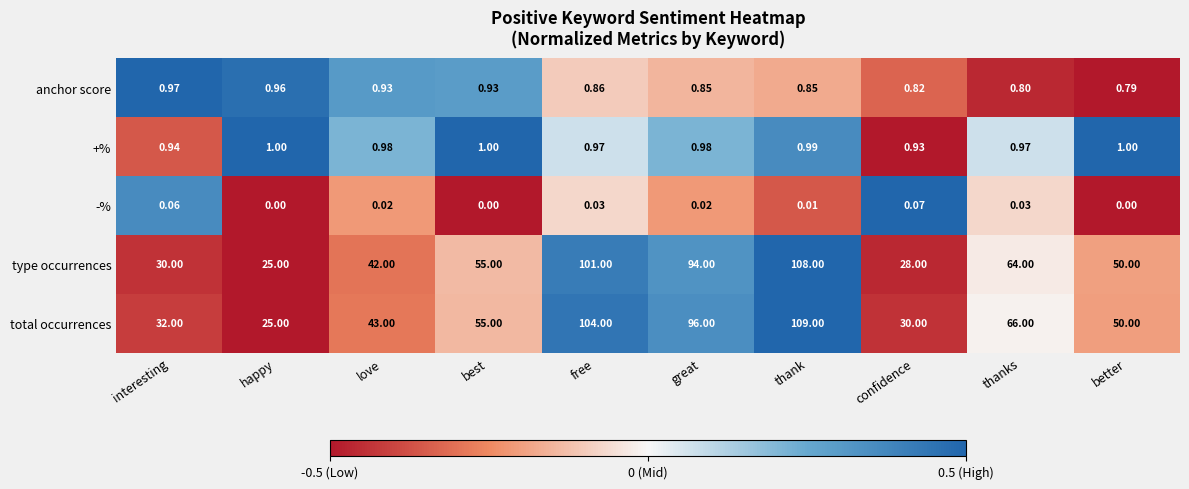

List the labels in order of total occurrences value, largest first.

thank, free, great, thanks, best, better, love, interesting, confidence, happy